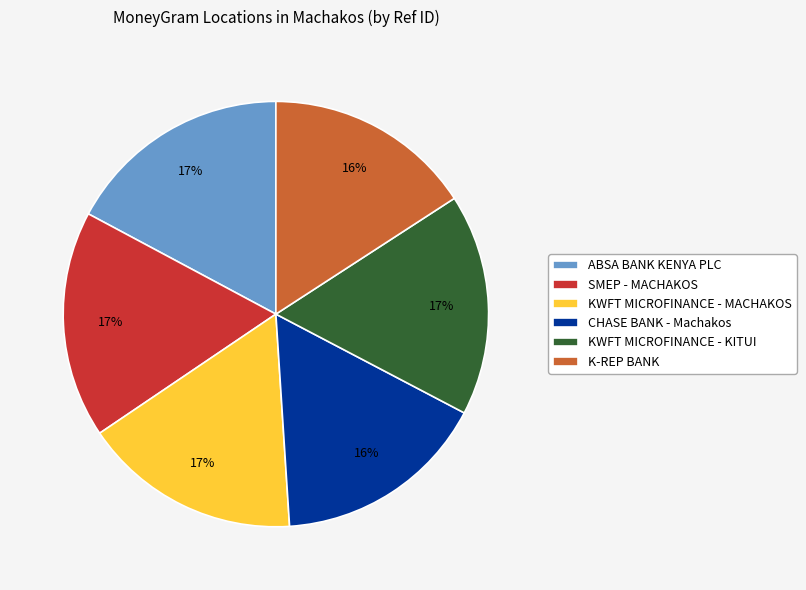

To the nearest percent, what is the combined percentage of KWFT MICROFINANCE - KITUI and K-REP BANK?

33%